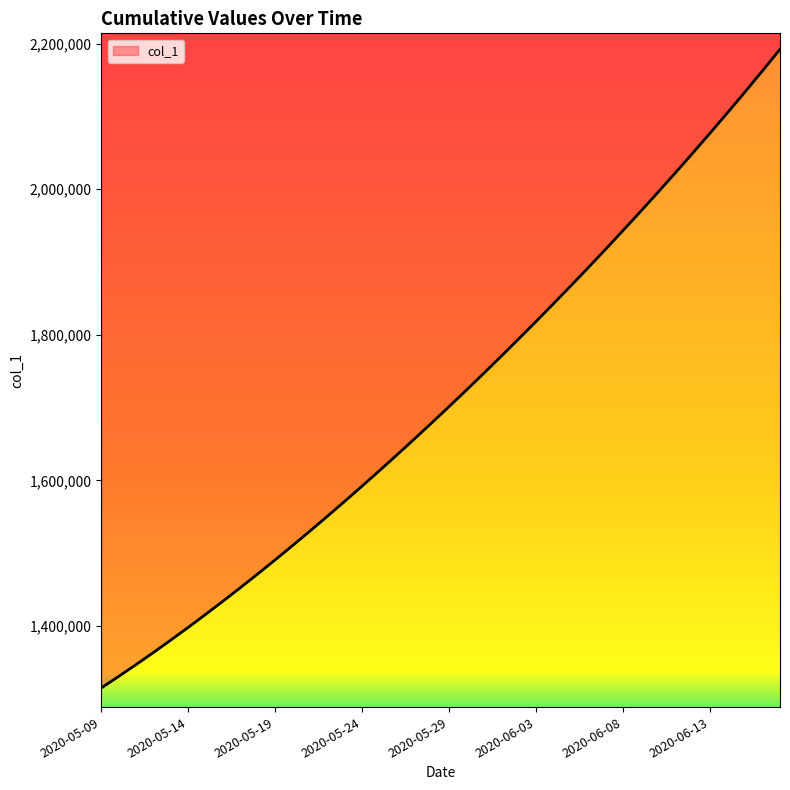

The chart shows a value of 1867832.5 at 2020-06-05. True or false?

True